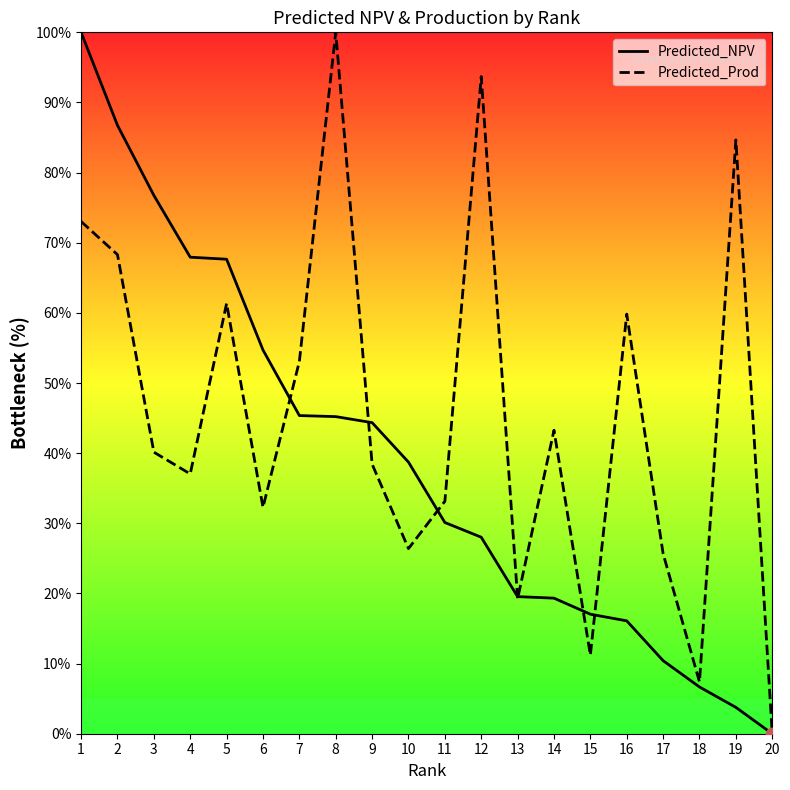

Which series reaches the minimum Y coordinate?

Predicted_NPV